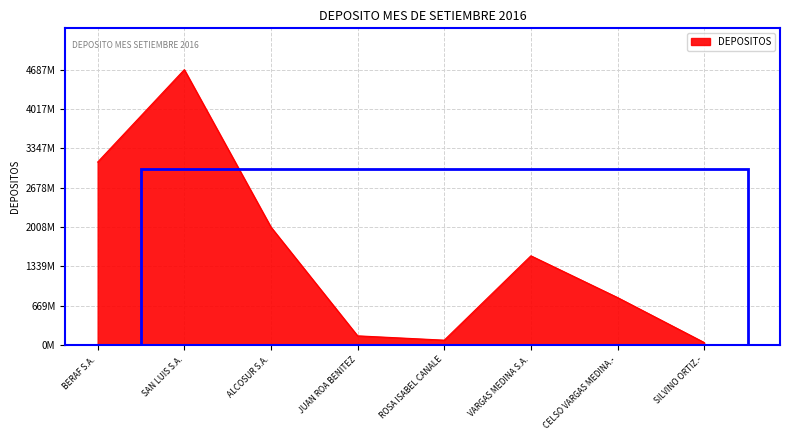

Reading left to right, list all the values displayed in this chart.

BERAF S.A.=3114335054	SAN LUIS S.A.=4687127843	ALCOSUR S.A.=2007353000	JUAN ROA BENITEZ=156950000	ROSA ISABEL CANALE=83540000	VARGAS MEDINA S.A.=1518891000	CELSO VARGAS MEDINA.-=808533630	SILVINO ORTIZ.-=43640000